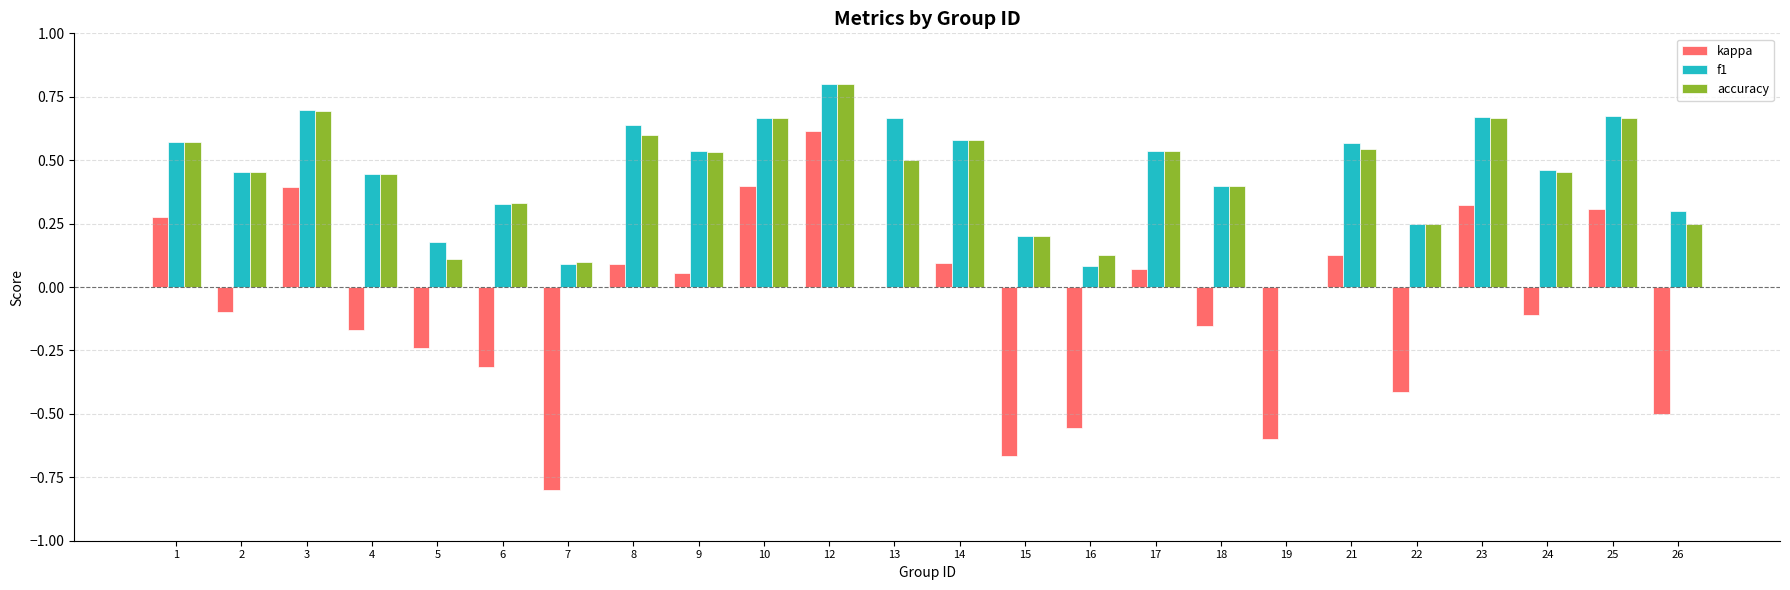

What is the sum of all accuracy values?

10.5